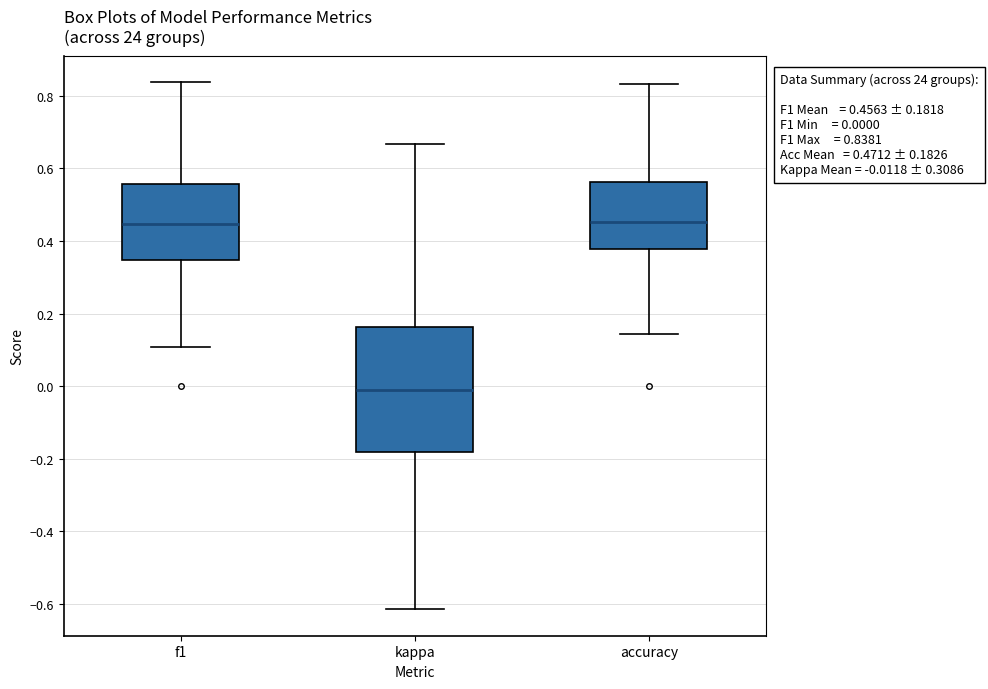

Comparing the boxes themselves (not the whiskers), which one is the tallest?

kappa